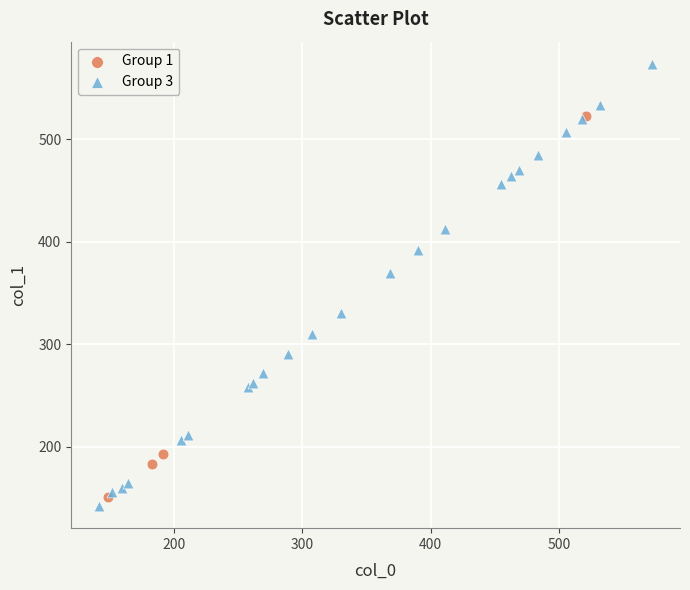

Which series contains the highest Y value?

Group 3